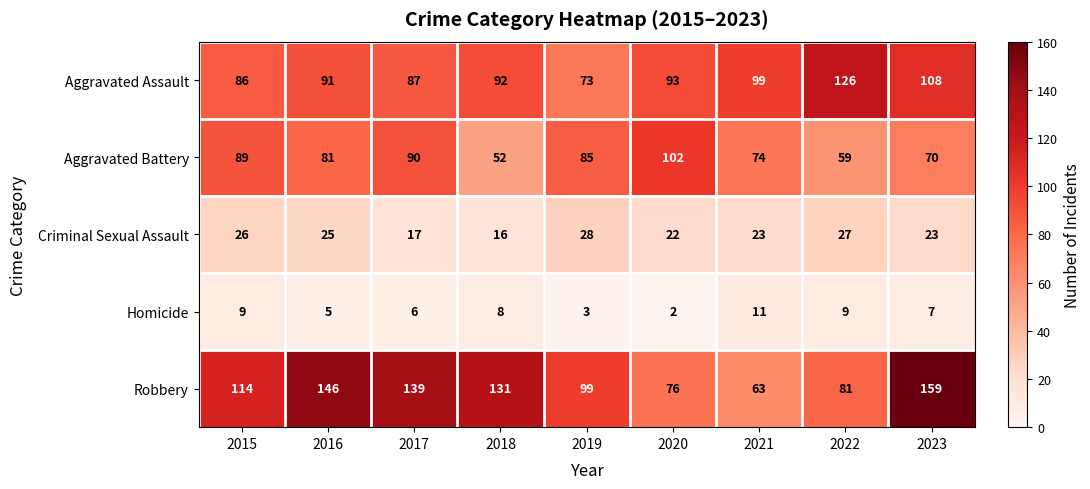

Where does the Aggravated Battery series first go above 81?

2015